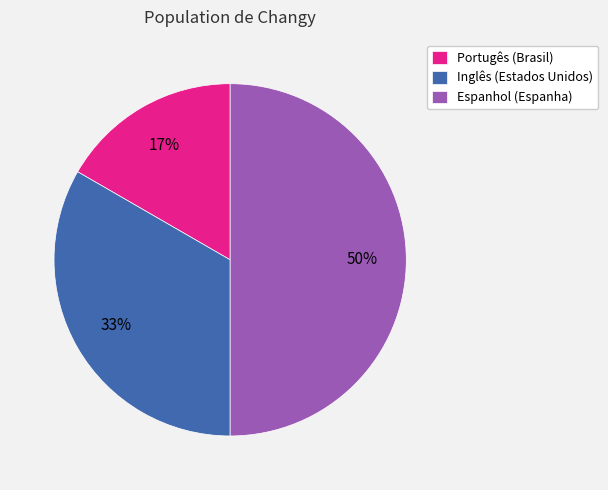

Is it true that Portugês (Brasil) is 25% of the pie?

False